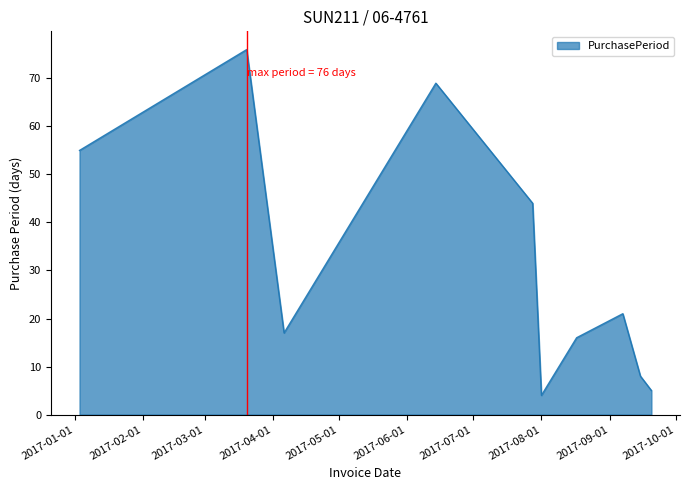

What is the greatest value displayed?

76